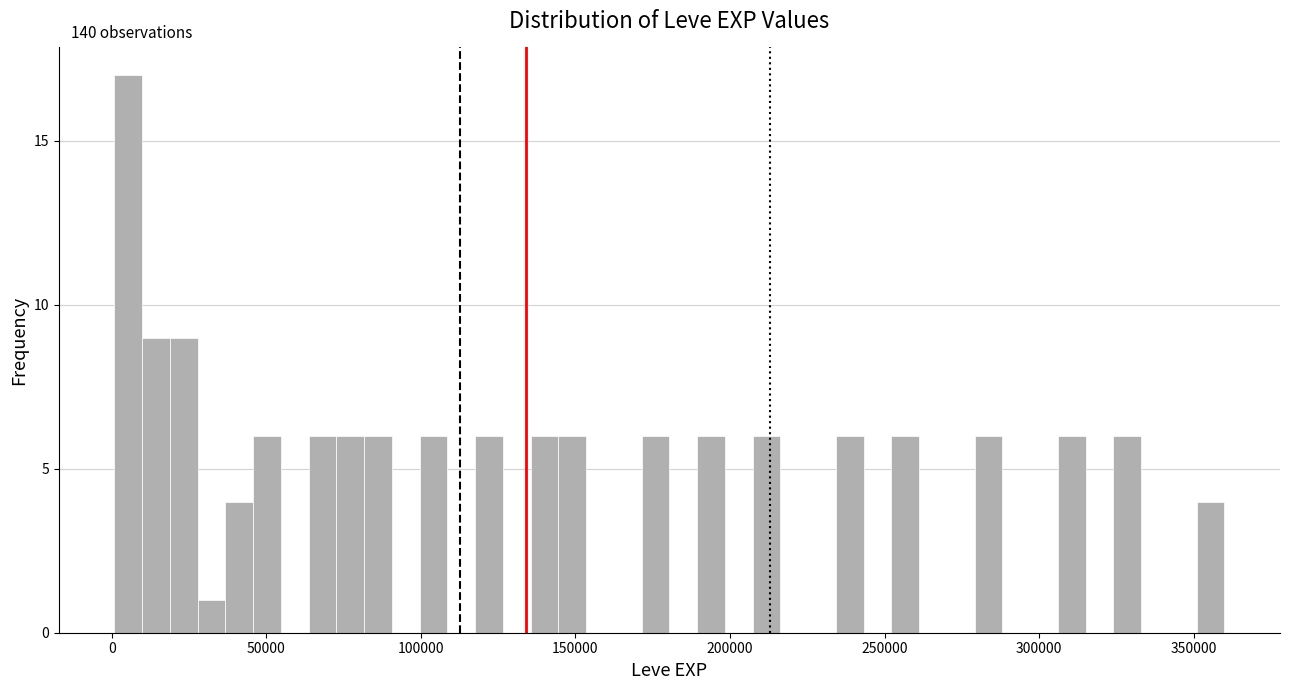

Around what value on the x-axis is the tallest bar? Give the approximate position of its centre, as read against the axis.

5000